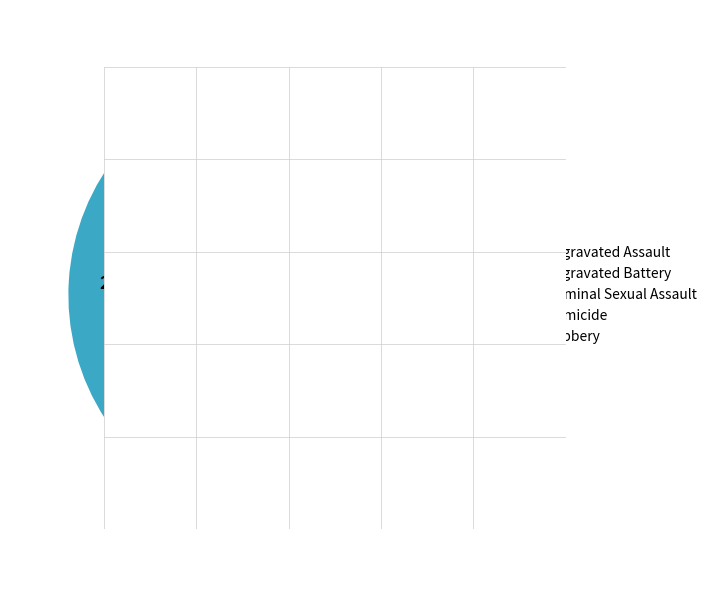

The Criminal Sexual Assault slice represents 11% of the pie. True or false?

False